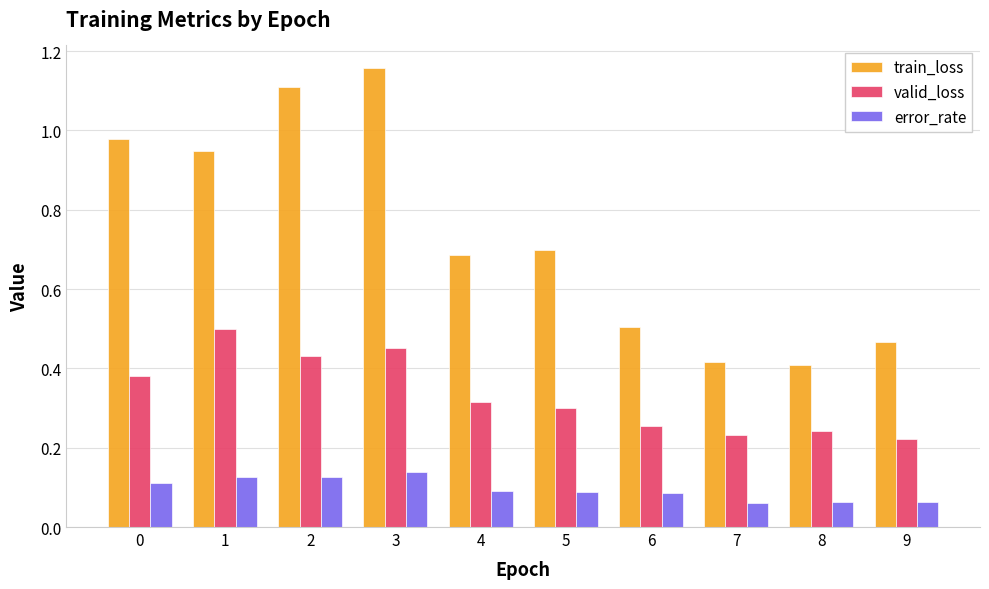

What is the sum of the valid_loss values at 5 and 1?

0.8